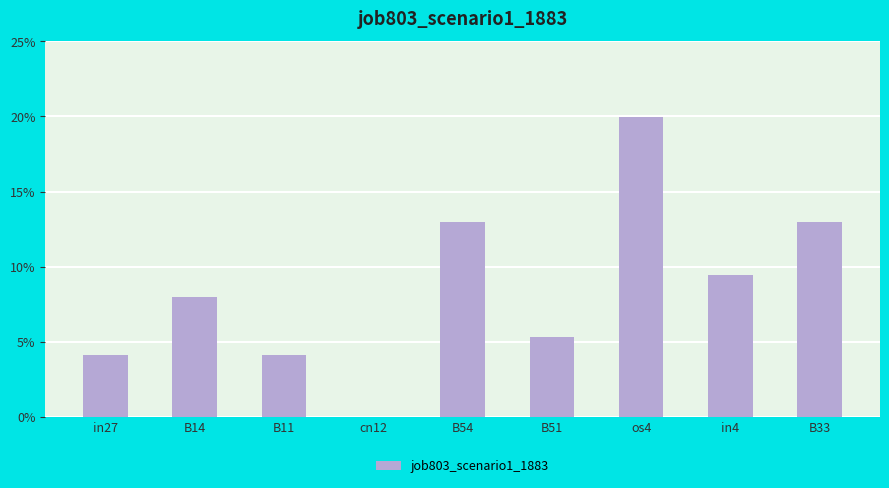

Are the bars horizontal?

No